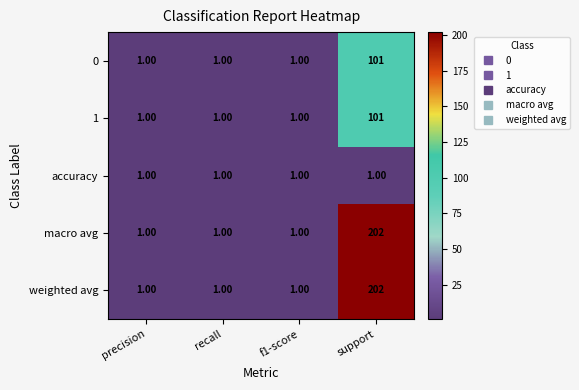

What is the smallest value displayed?

1